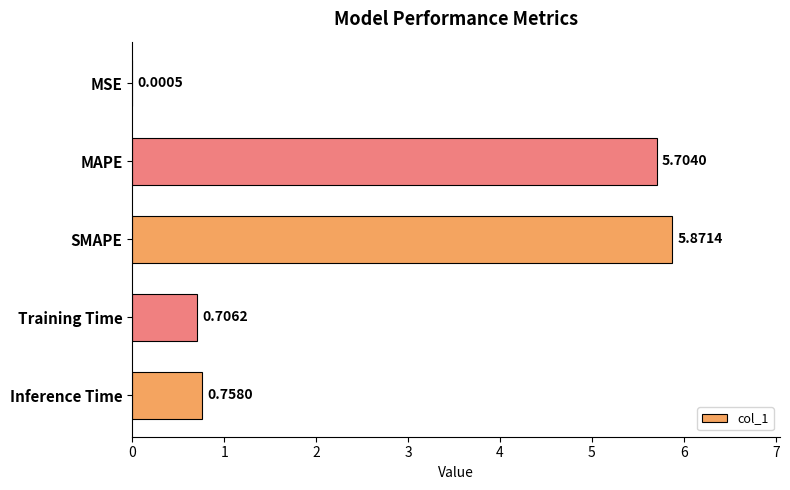

What is the sum of all values?

13.0